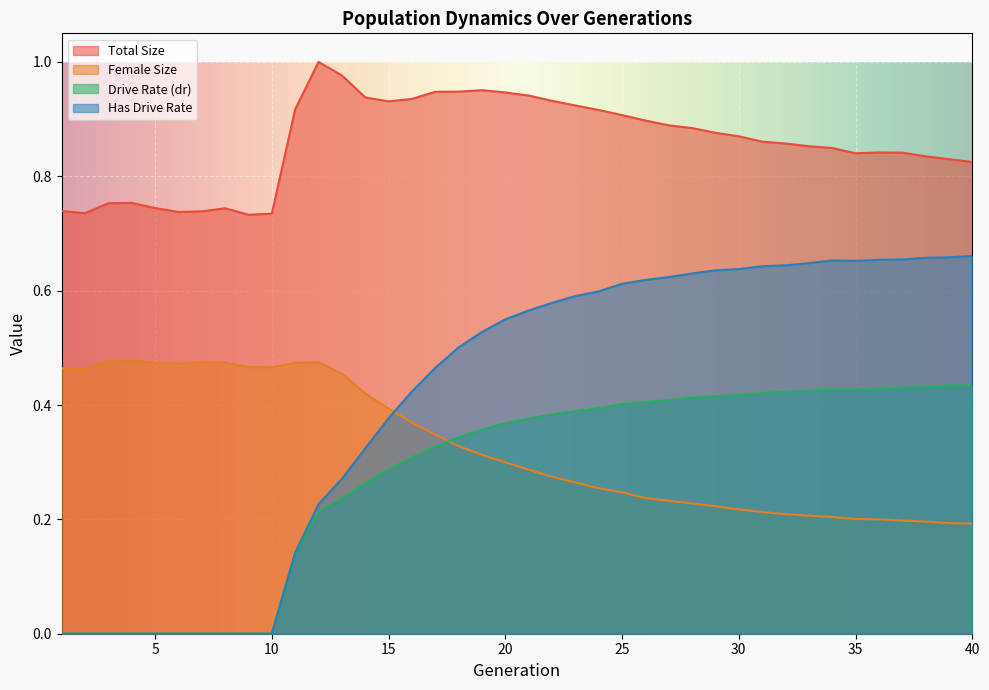

True or false: female_size has a value of 0.2 at 36.

True